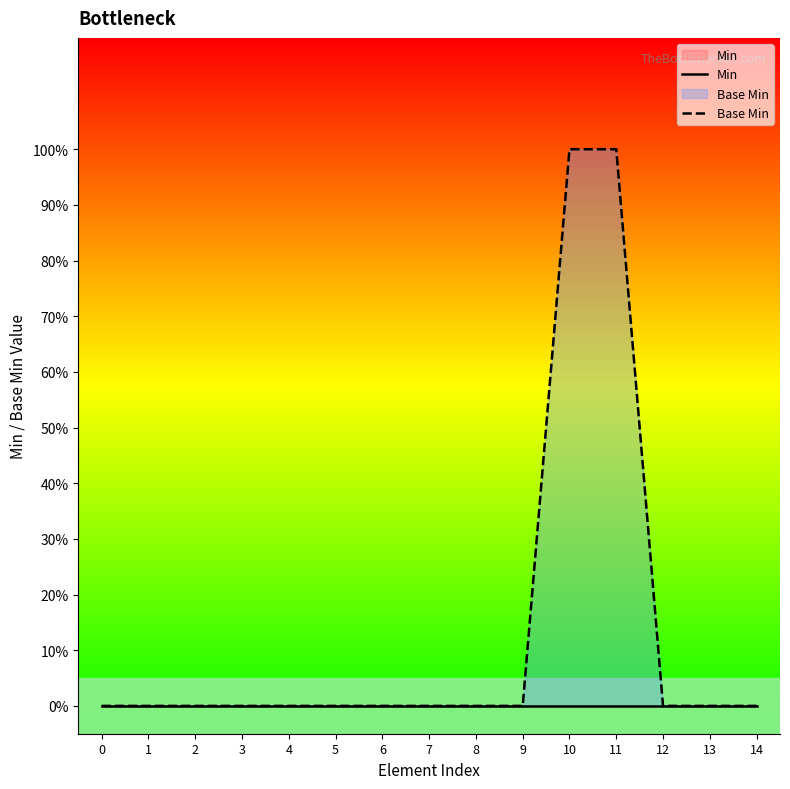

Is it true that Base Min equals 1 at 10?

True